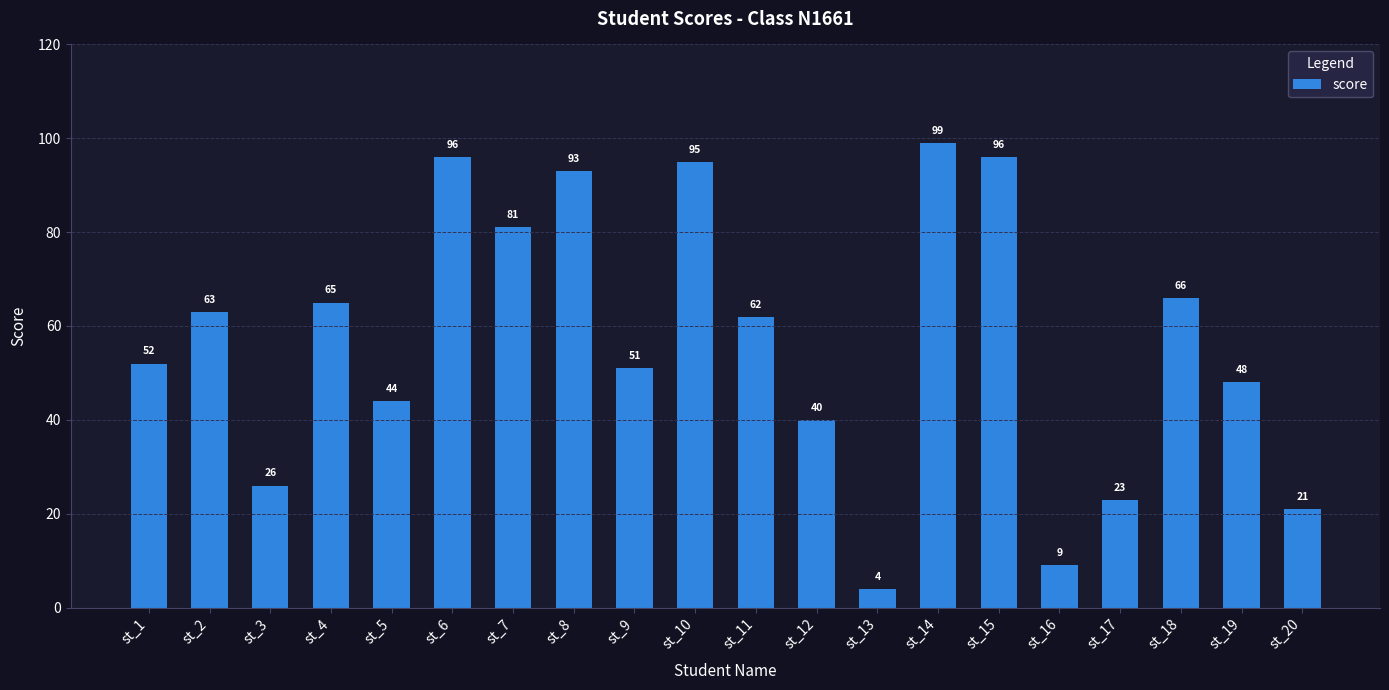

How many categories are shown in the chart?

20